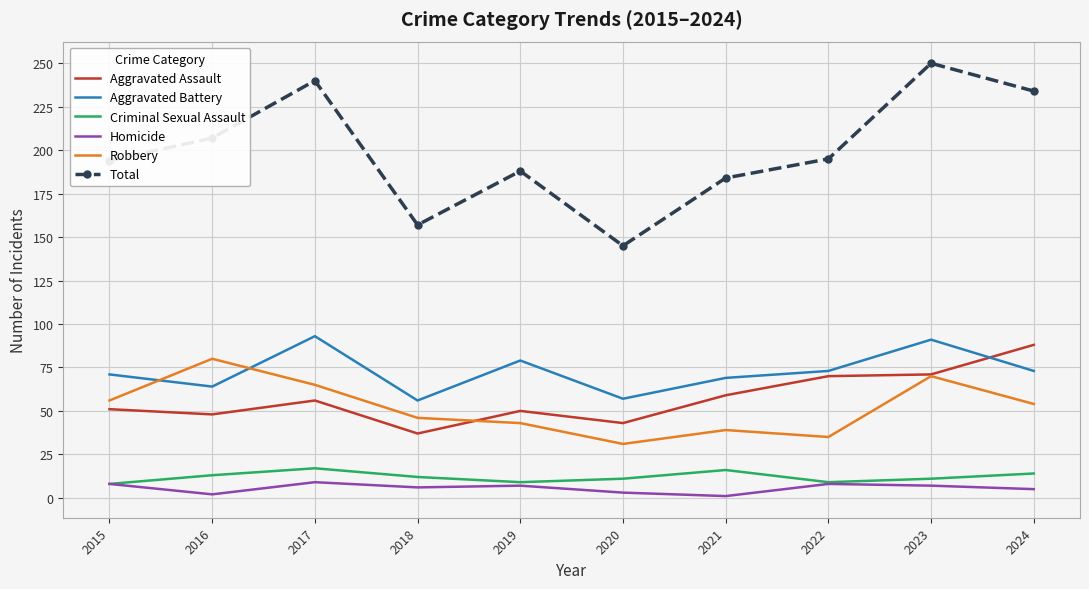

True or false: Homicide has a value of 9 at 2017.

True